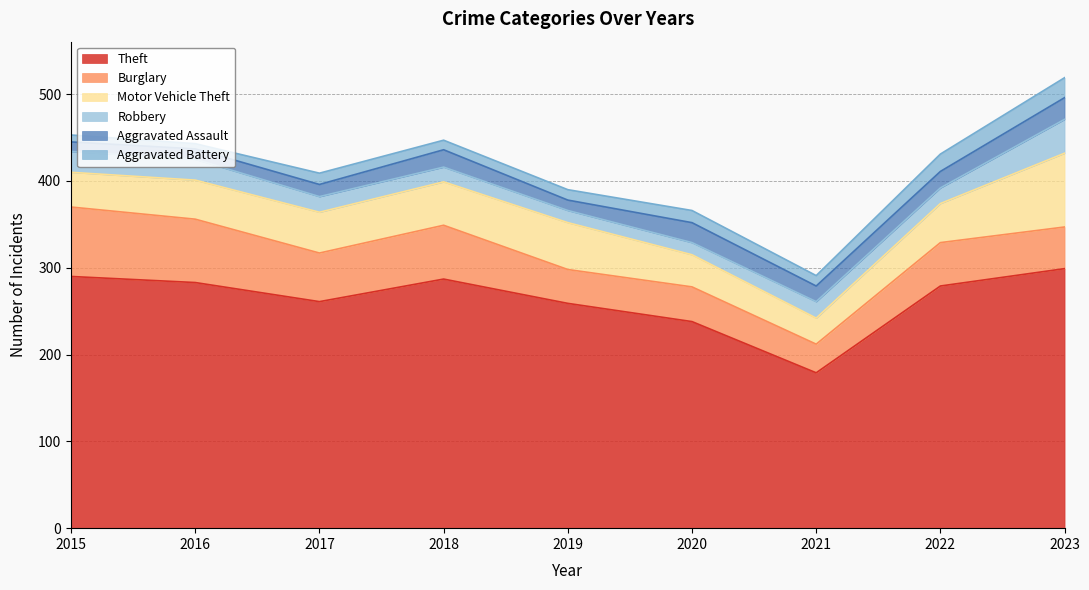

Reading left to right, transcribe all the data shown in this chart.

Theft: 290	283	261	287	259	238	179	279	299
Burglary: 80	73	56	62	39	40	33	50	48
Motor Vehicle Theft: 40	45	47	50	54	37	30	45	85
Robbery: 24	24	18	17	14	14	19	18	39
Aggravated Assault: 11	12	14	20	12	23	18	19	25
Aggravated Battery: 8	6	13	11	12	14	12	20	23